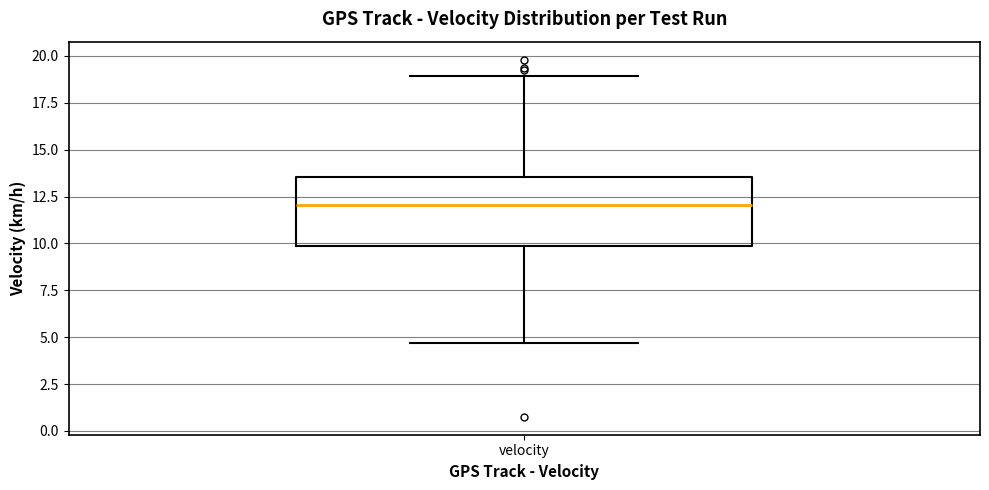

Where does the median line of the box for velocity sit on the y-axis? The values are not printed on the chart, so give them approximately, as read against the axis.

12.0